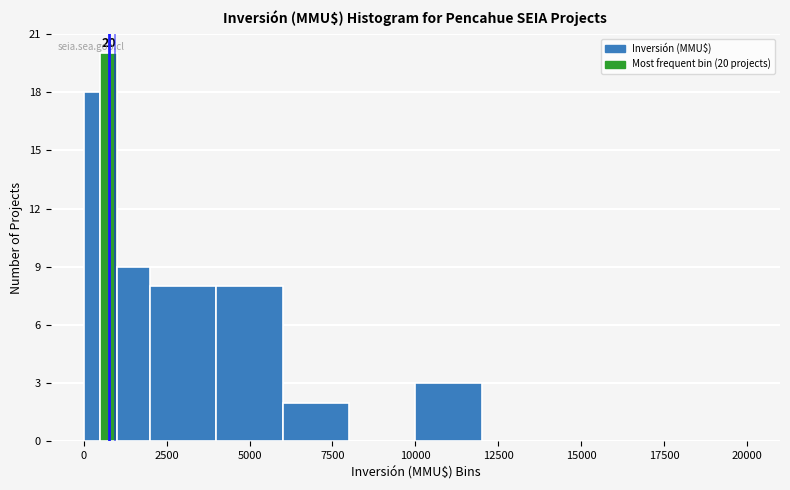

Read against the x-axis, roughly where is the centre of the tallest bar?

1000